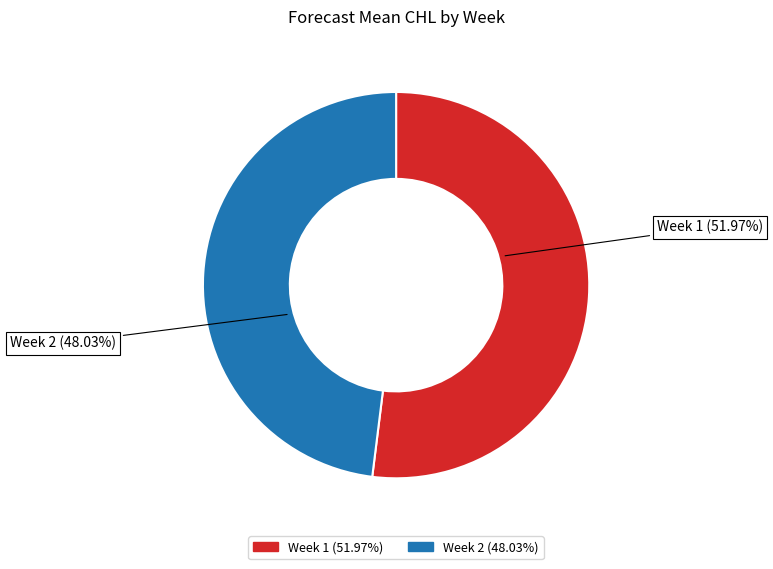

What portion of the pie excludes Week 2?

52.0%